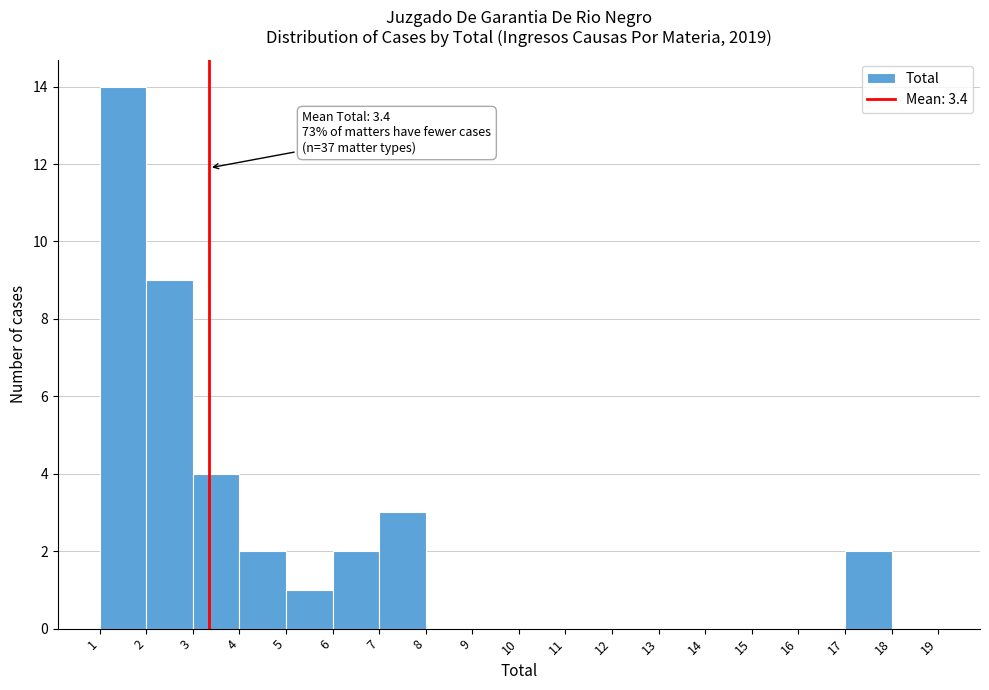

Over which range of the x-axis is the bar tallest?

1 to 2